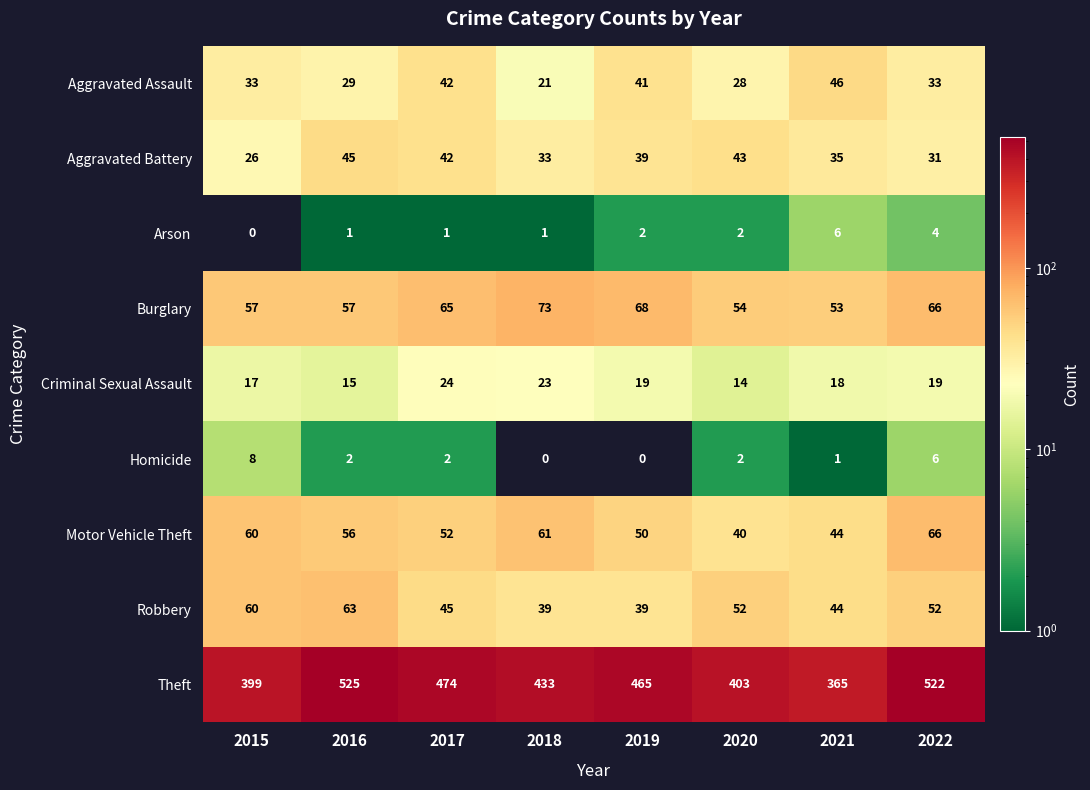

Between 2016 and 2021, which series saw the biggest shift?

Theft